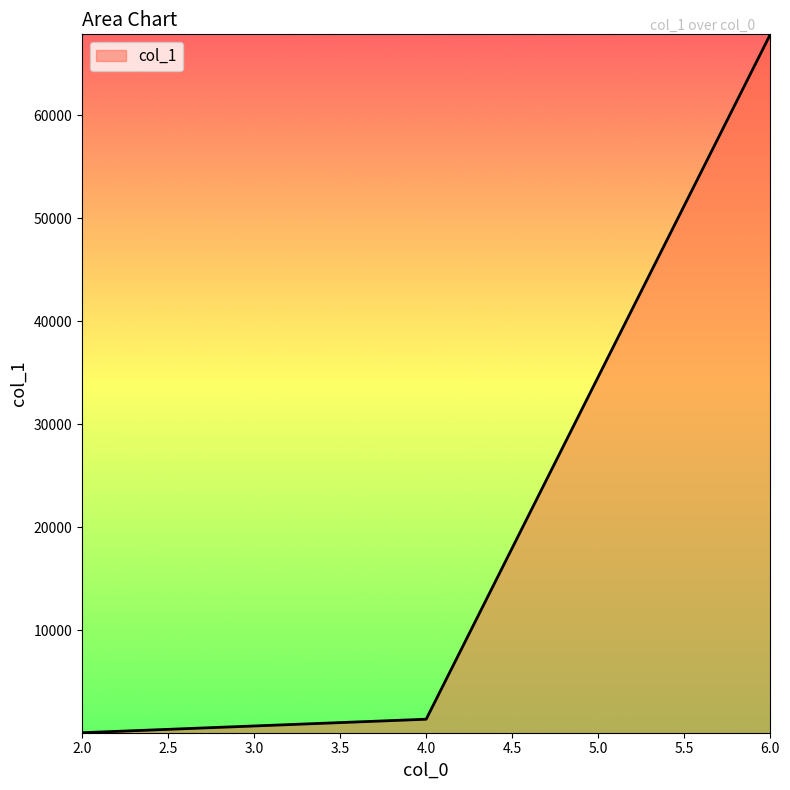

What is the average value?

23068